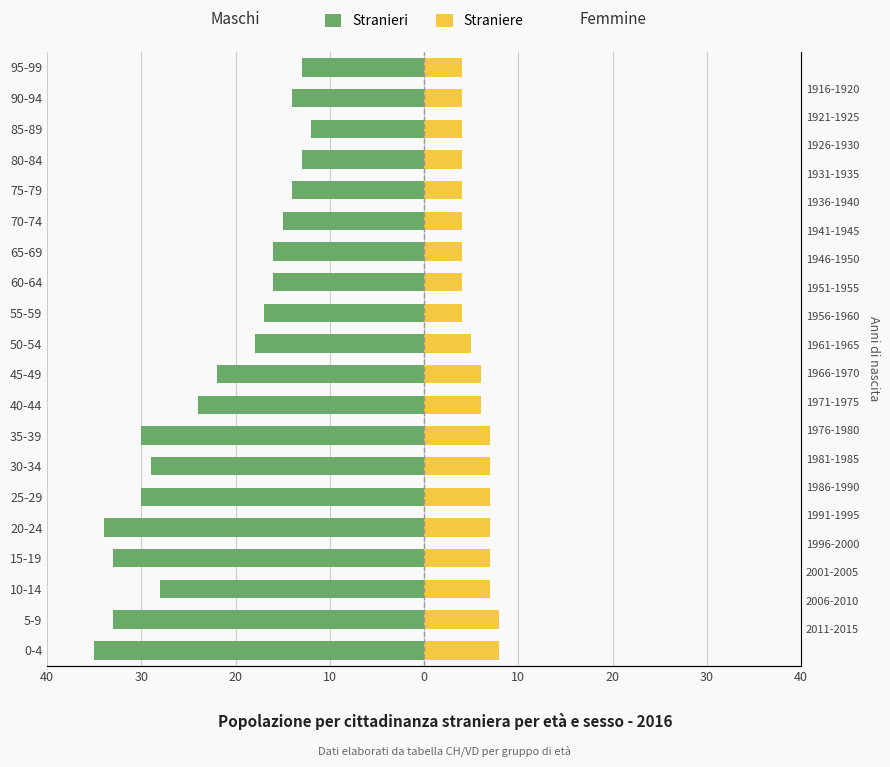

Reading left to right, list all the values displayed in this chart.

Stranieri: -35	-33	-28	-33	-34	-30	-29	-30	-24	-22	-18	-17	-16	-16	-15	-14	-13	-12	-14	-13
Straniere: 8	8	7	7	7	7	7	7	6	6	5	4	4	4	4	4	4	4	4	4